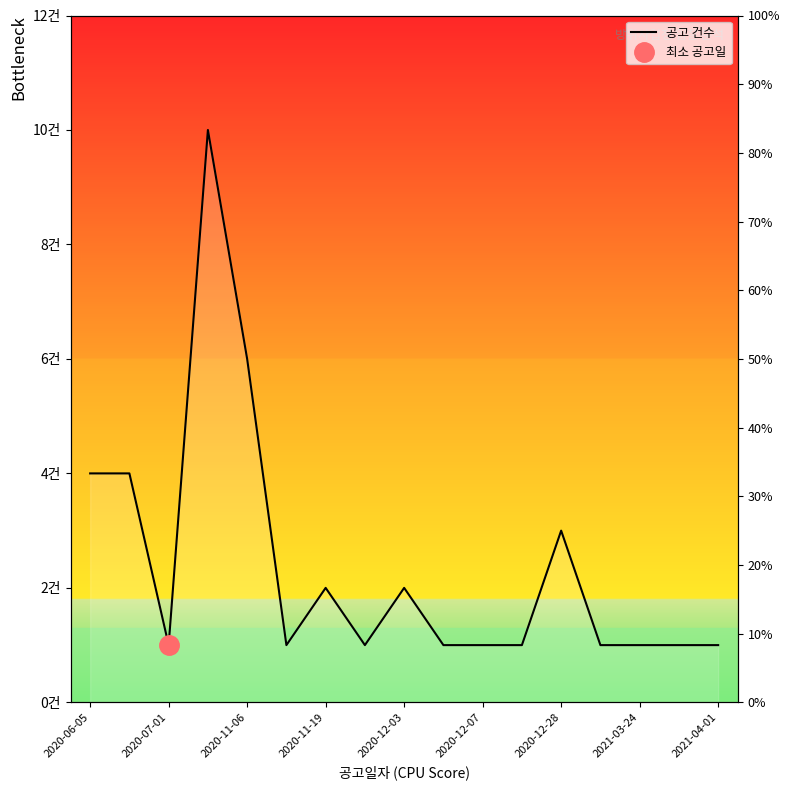

The chart shows a value of 14 at 2020-11-19. True or false?

False